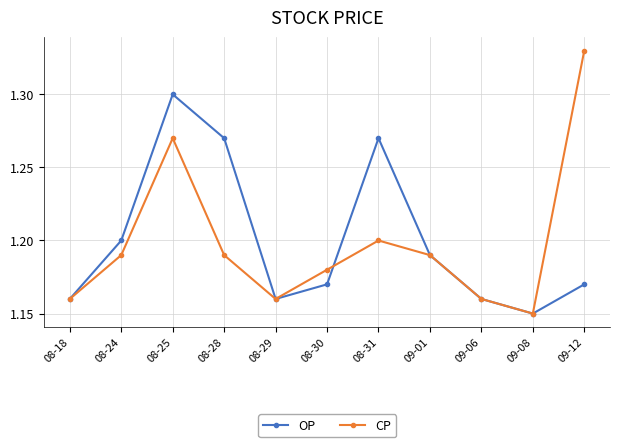

What are all the series names shown in the legend?

OP, CP